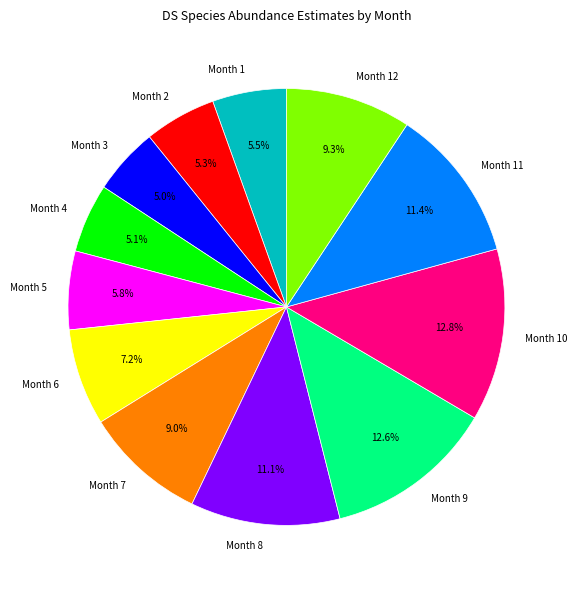

How much of the chart is everything except Month 7?

91.0%